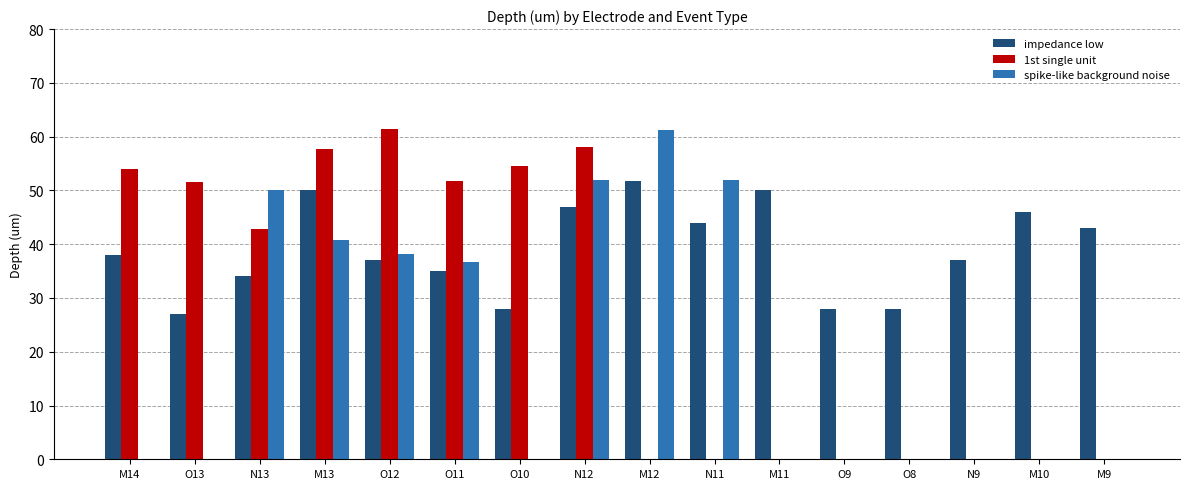

Which category has the highest value in the spike-like background noise series?

M12